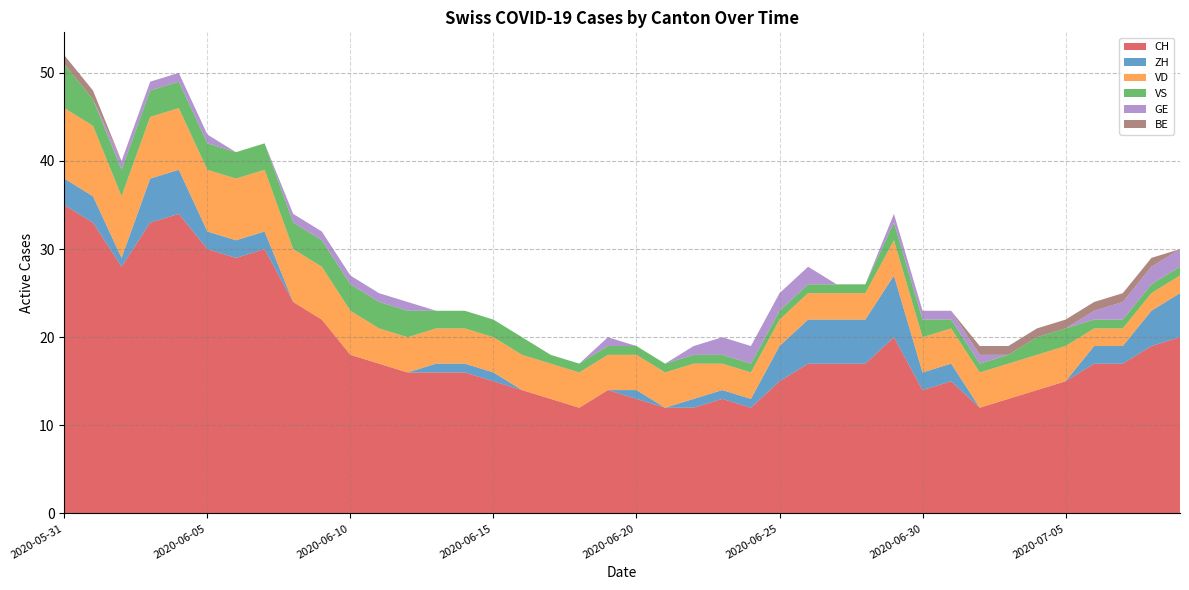

Reading left to right, extract all data points from this chart.

CH: 35	33	28	33	34	30	29	30	24	22	18	17	16	16	16	15	14	13	12	14	13	12	12	13	12	15	17	17	17	20	14	15	12	13	14	15	17	17	19	20
ZH: 3	3	1	5	5	2	2	2	0	0	0	0	0	1	1	1	0	0	0	0	1	0	1	1	1	4	5	5	5	7	2	2	0	0	0	0	2	2	4	5
VD: 8	8	7	7	7	7	7	7	6	6	5	4	4	4	4	4	4	4	4	4	4	4	4	3	3	3	3	3	3	4	4	4	4	4	4	4	2	2	2	2
VS: 5	3	3	3	3	3	3	3	3	3	3	3	3	2	2	2	2	1	1	1	1	1	1	1	1	1	1	1	1	2	2	1	1	1	2	2	1	1	1	1
GE: 0	0	1	1	1	1	0	0	1	1	1	1	1	0	0	0	0	0	0	1	0	0	1	2	2	2	2	0	0	1	1	1	1	0	0	0	1	2	2	2
BE: 1	1	0	0	0	0	0	0	0	0	0	0	0	0	0	0	0	0	0	0	0	0	0	0	0	0	0	0	0	0	0	0	1	1	1	1	1	1	1	0